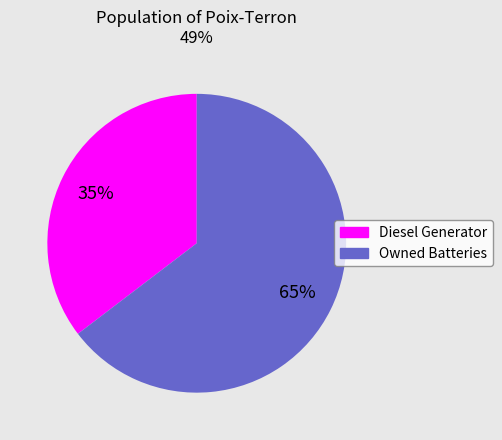

To the nearest percent, what is the average slice percentage?

50%